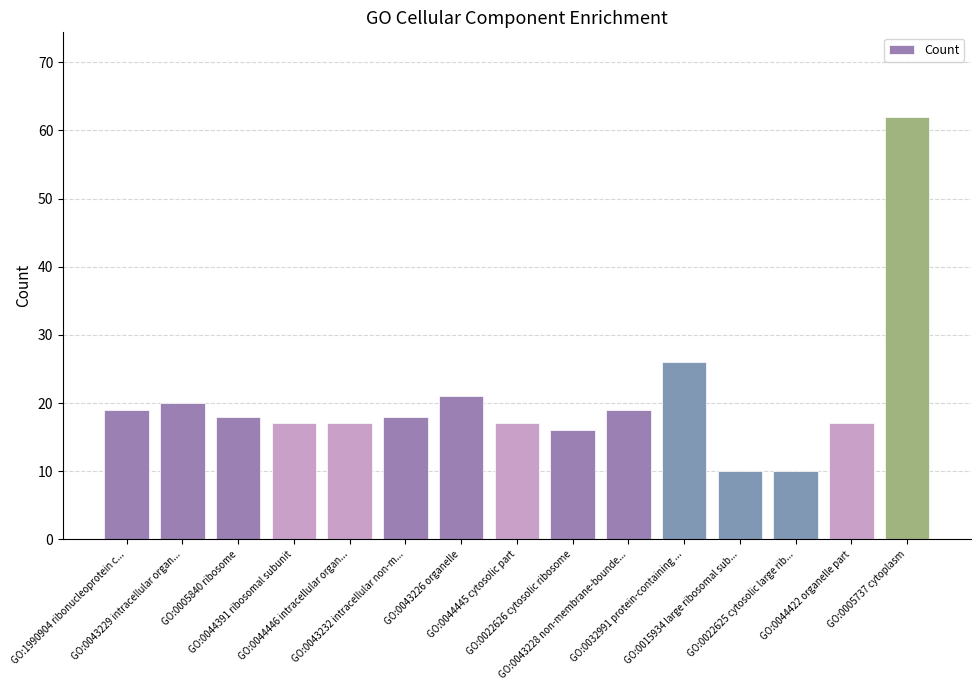

Read the value at GO:0043232 intracellular non-m..., to the nearest 10.

20